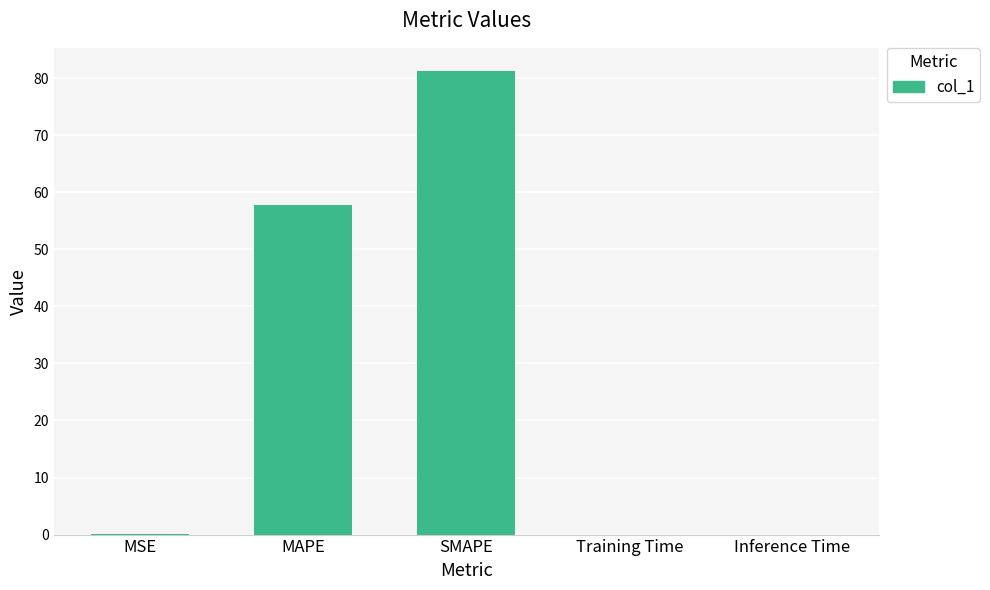

What is the sum of the values at MAPE and Inference Time?

57.8